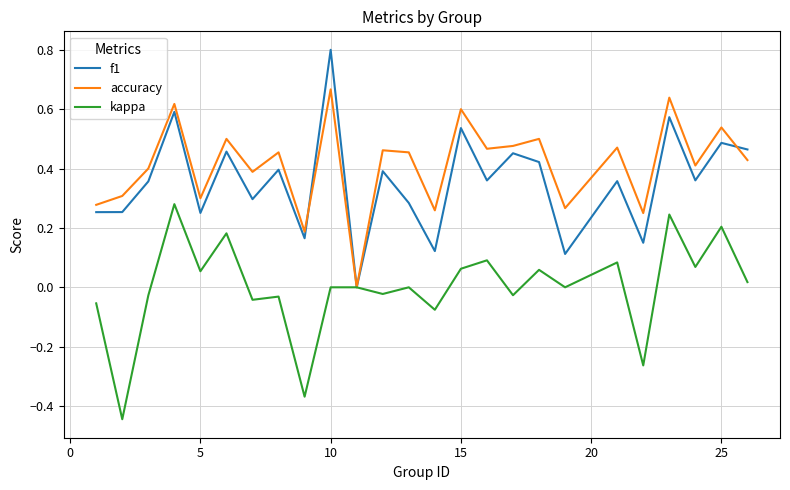

Which series has the largest total across all categories?

accuracy